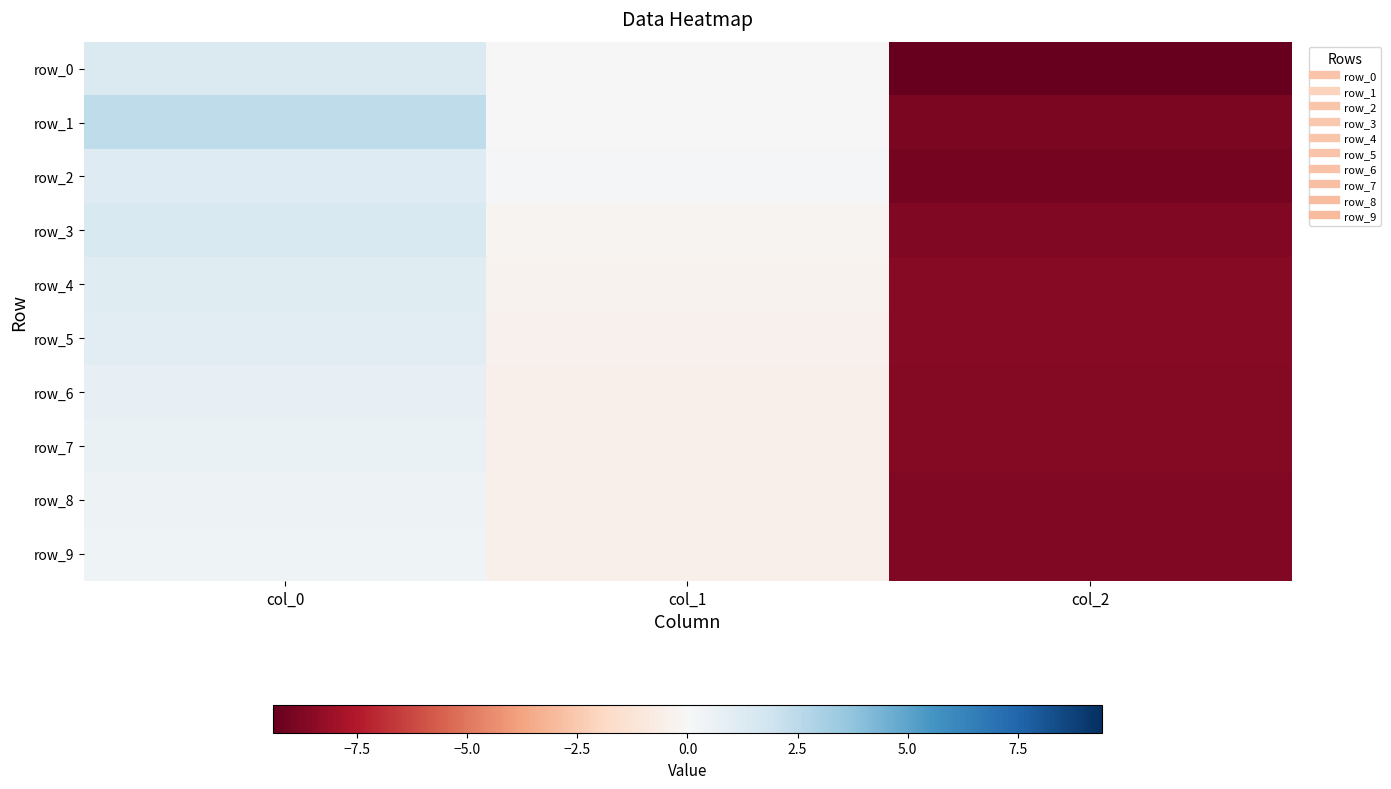

How many values in the row_7 series are below 0?

2